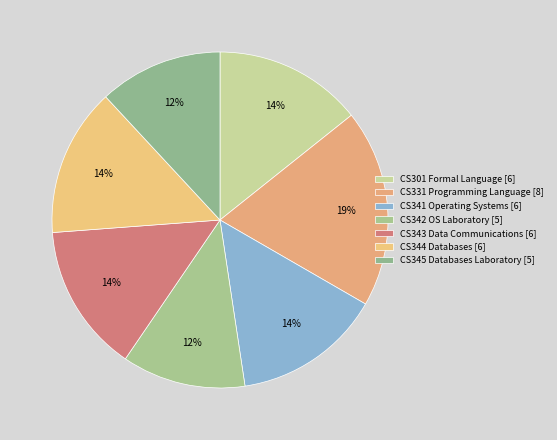

How many slices are in this pie chart?

7